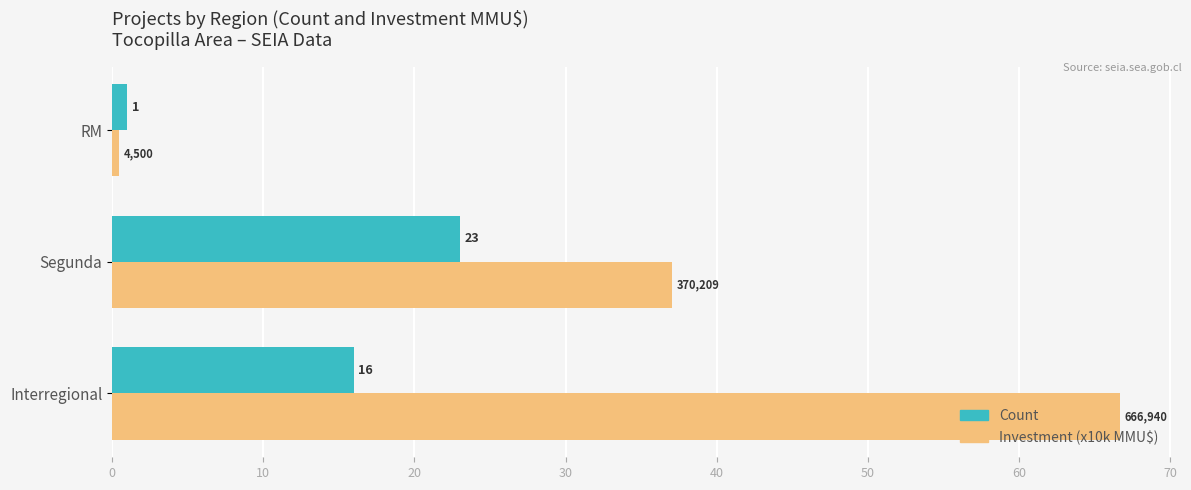

What is the maximum value for Investment (x10k MMU$)?

66.7